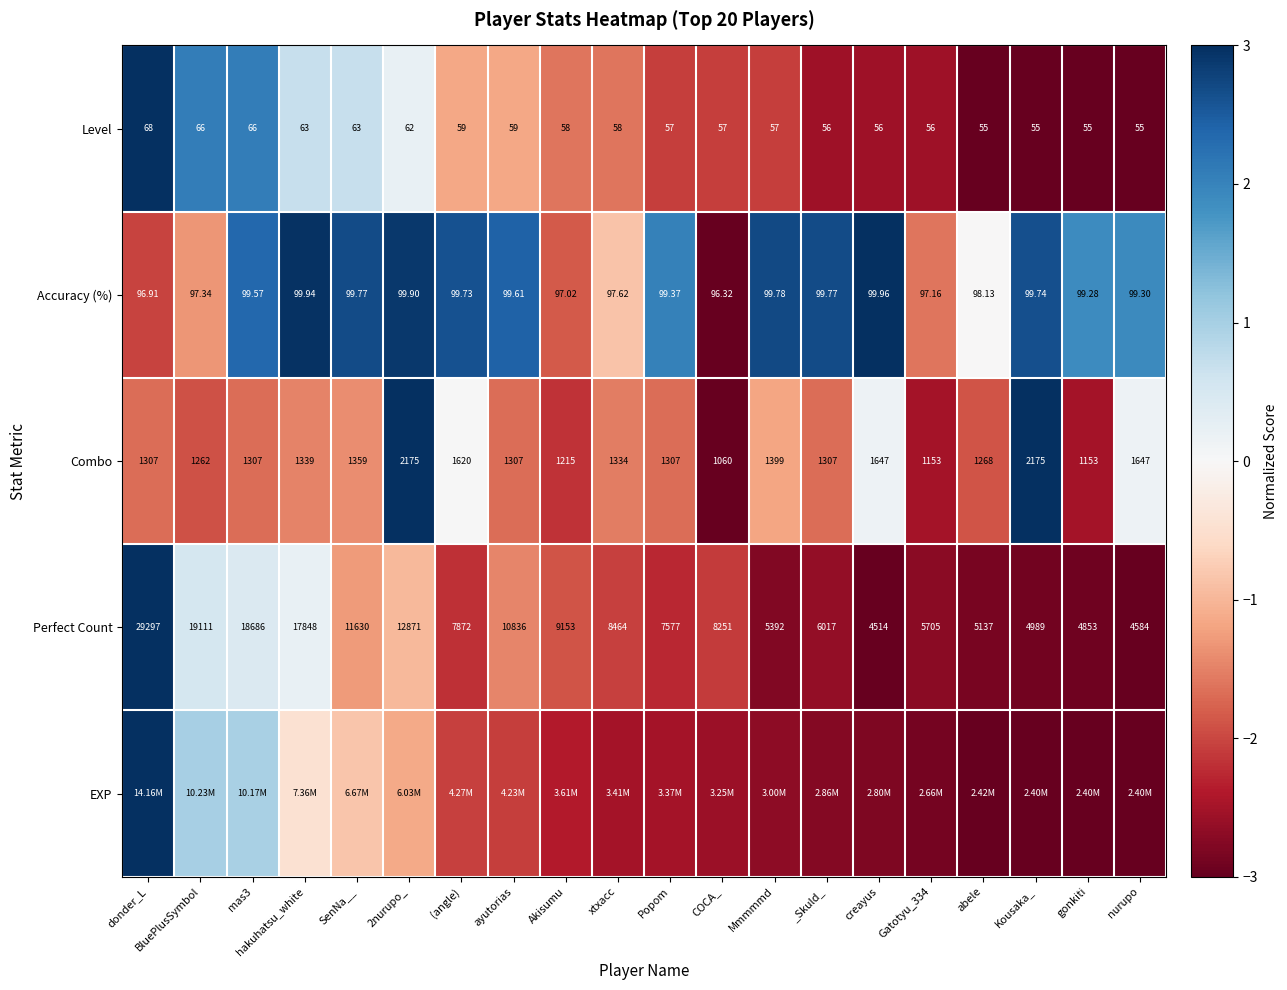

Is the value of Perfect Count at Gatotyu_334 greater than the value of Combo at _Skuld_?

Yes